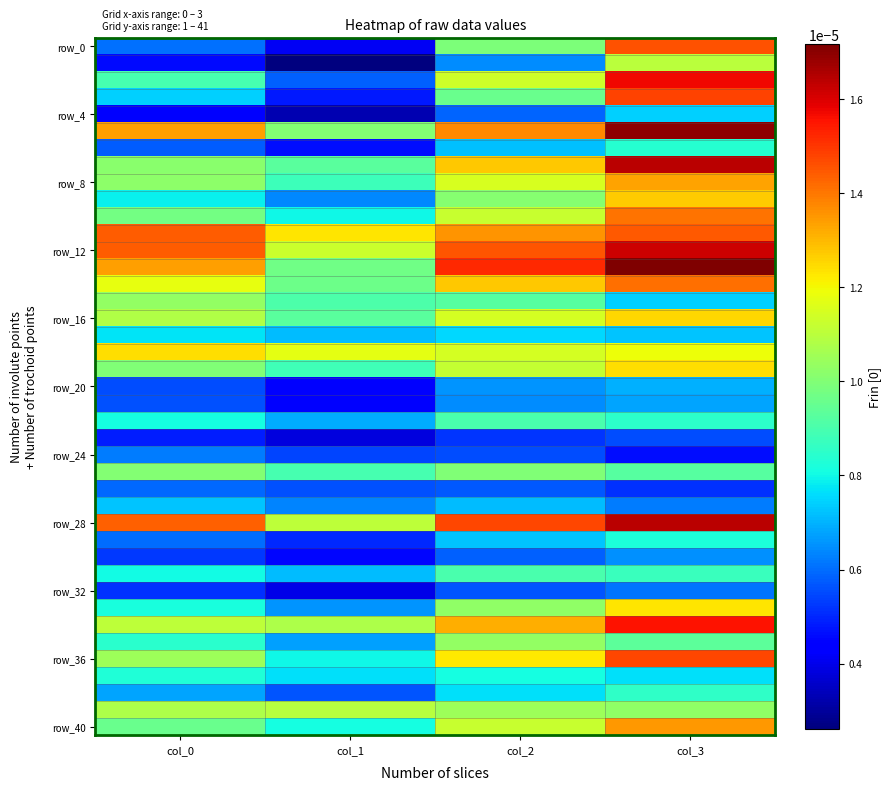

Which series has the largest total across all categories?

row_28